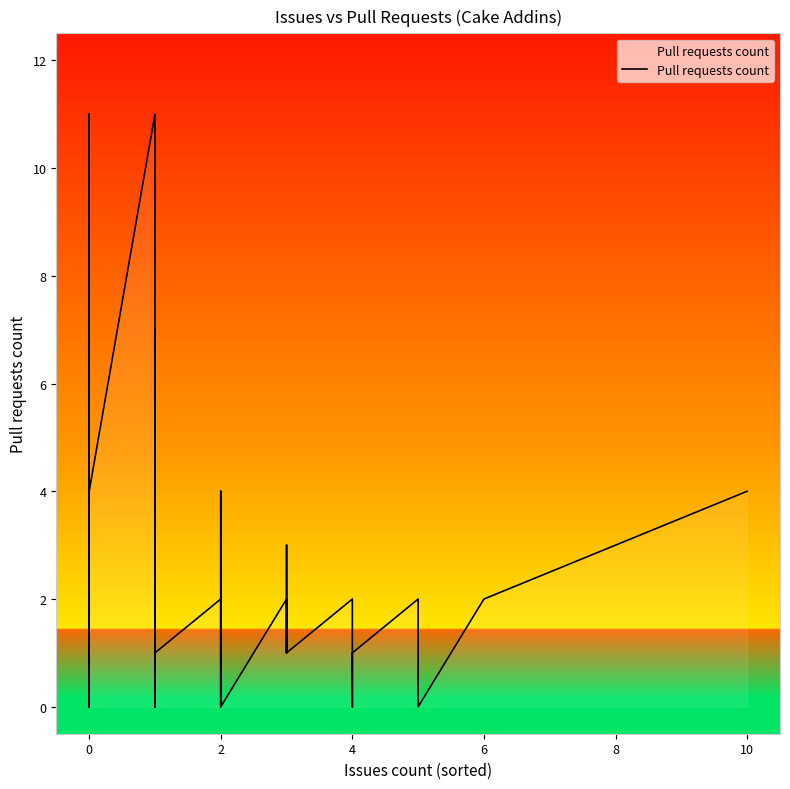

What is the average value?

2